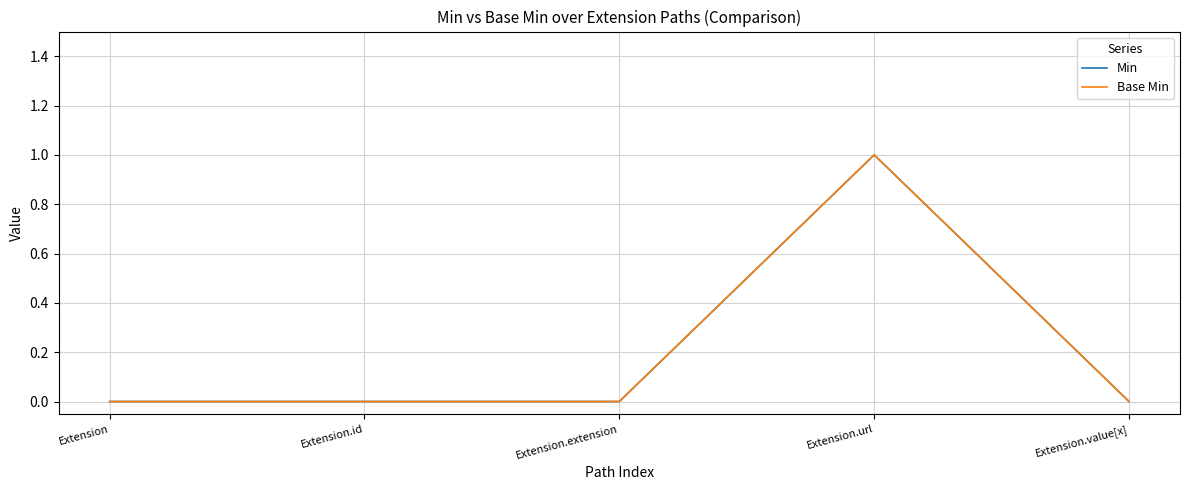

Is this an area chart (filled region under the line)?

No